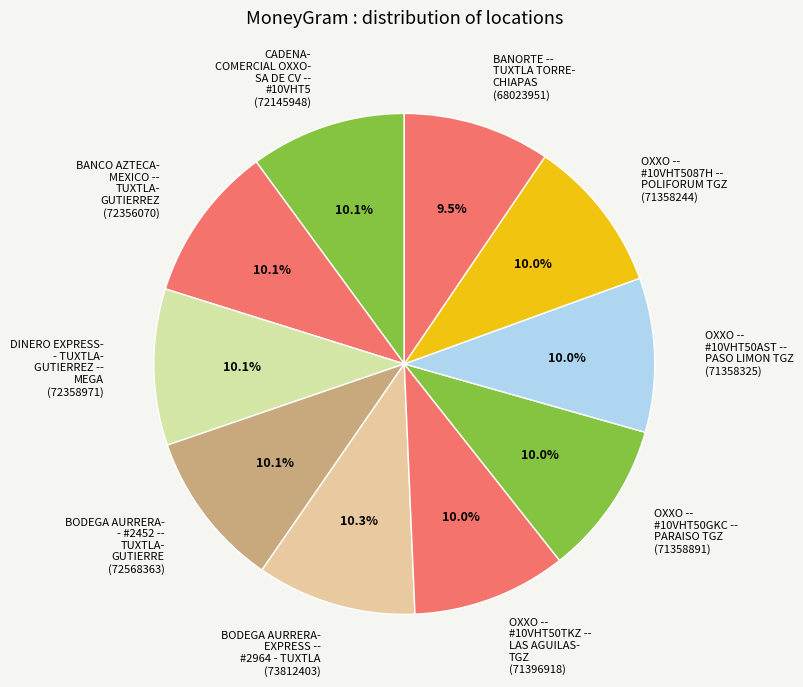

Count the number of slices in the pie.

10